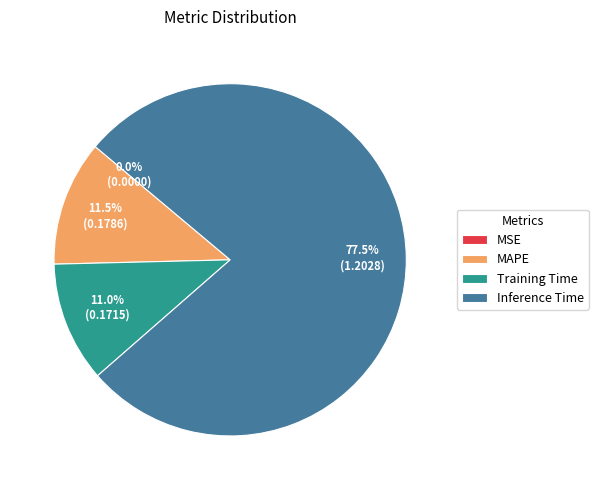

Which slice is the largest?

Inference Time